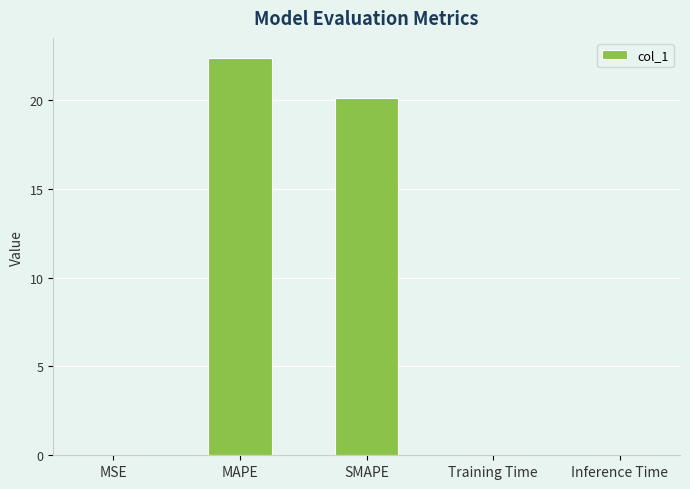

What is the sum of all values?

42.6